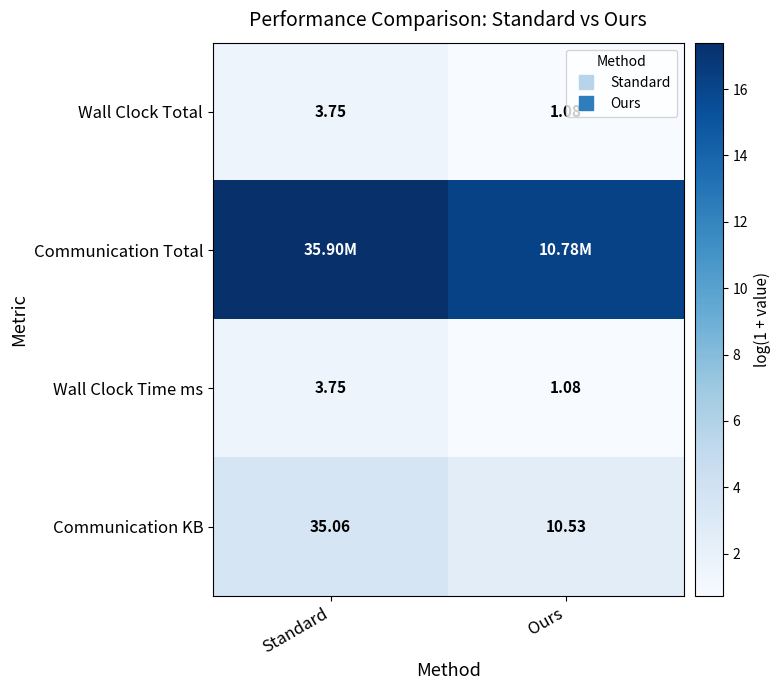

At which label does Communication KB first exceed 3?

Standard